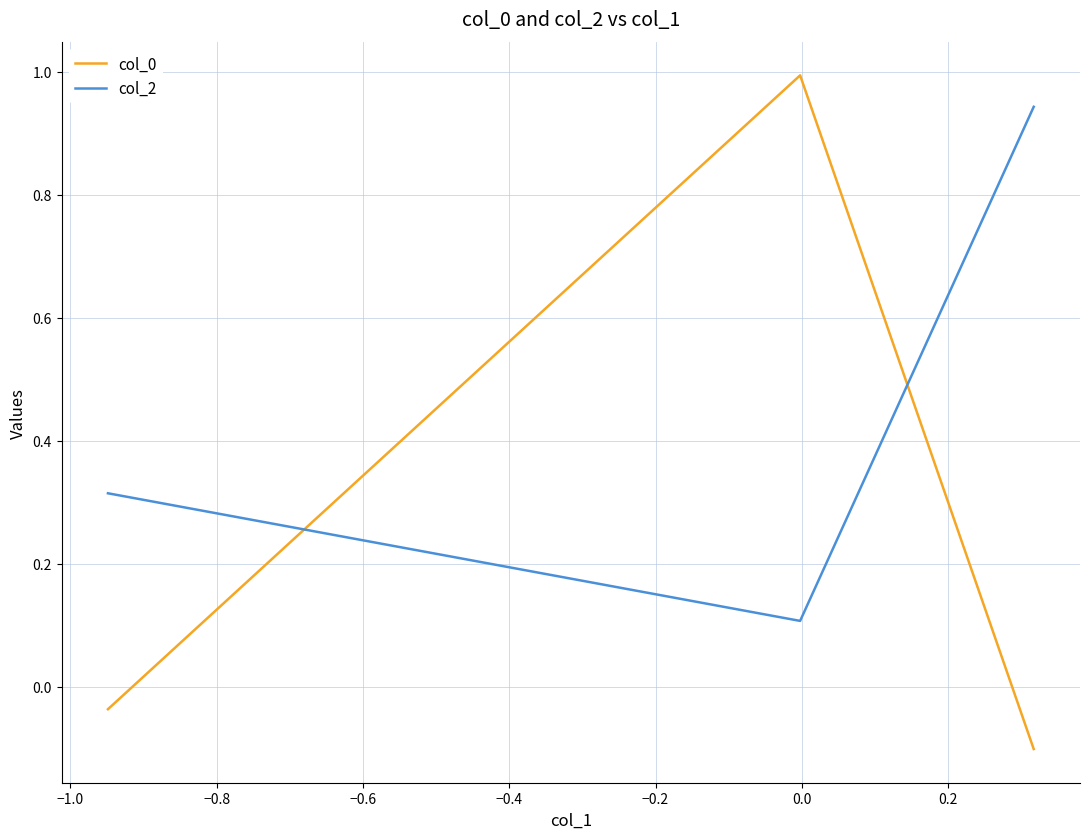

Which series has the largest total across all categories?

col_2